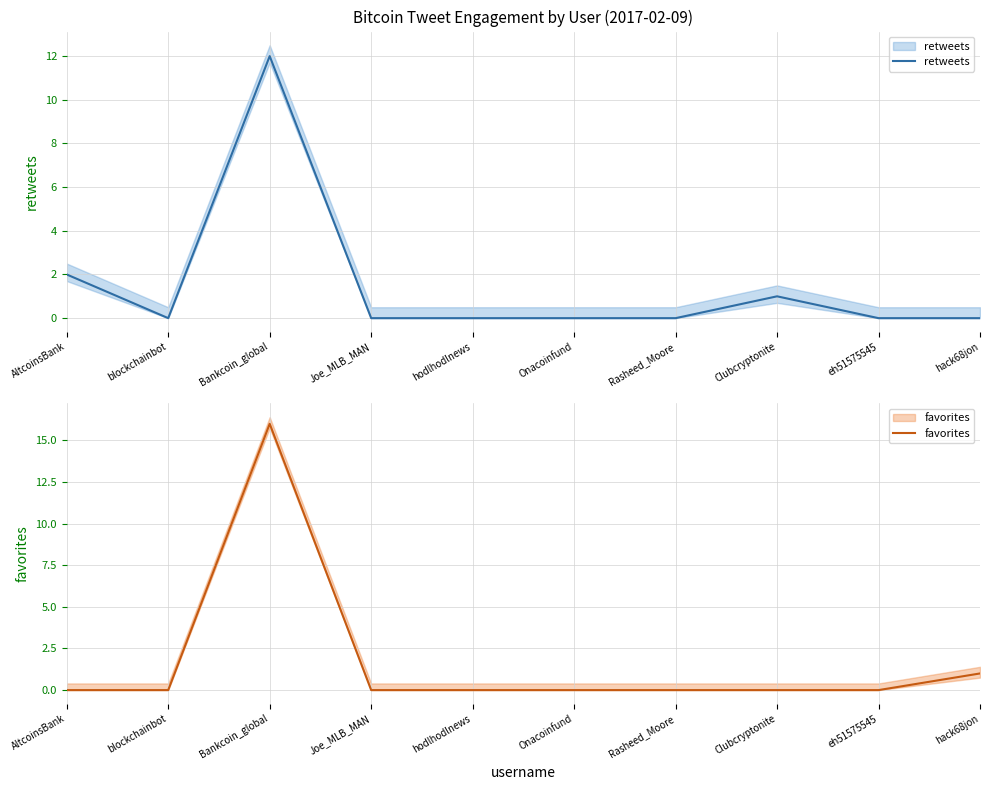

Reading left to right, transcribe all the data shown in this chart.

retweets: 2	0	12	0	0	0	0	1	0	0
favorites: 0	0	16	0	0	0	0	0	0	1